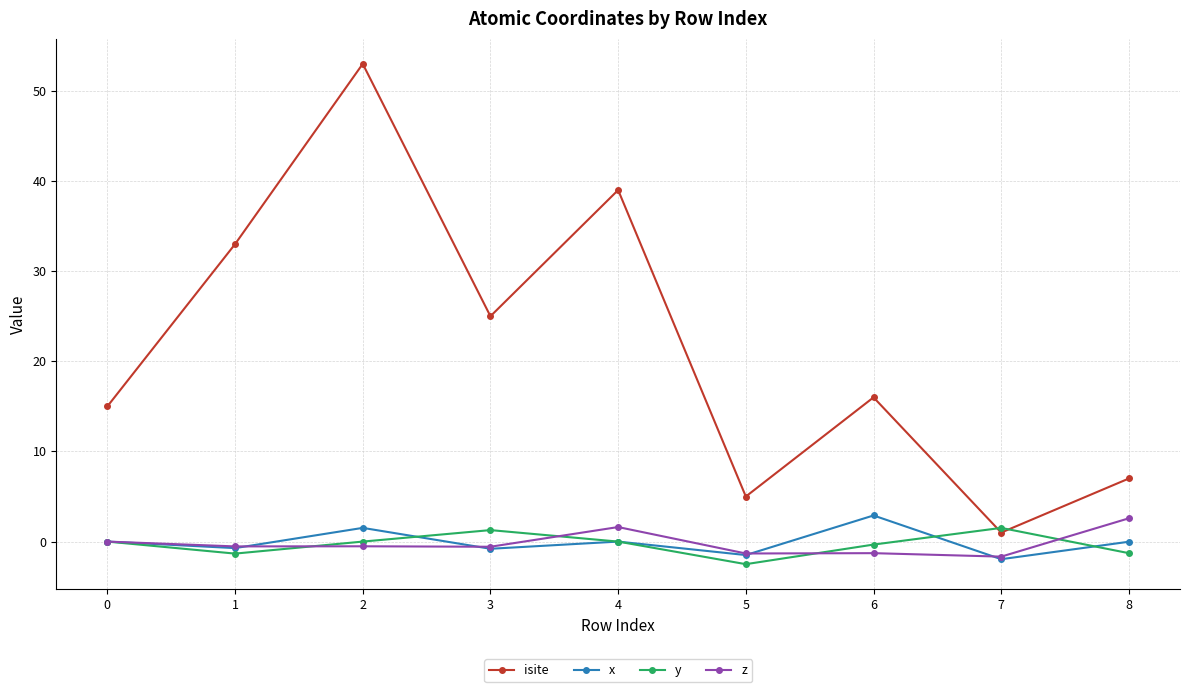

True or false: isite has more than 1 points higher than both neighbors.

True